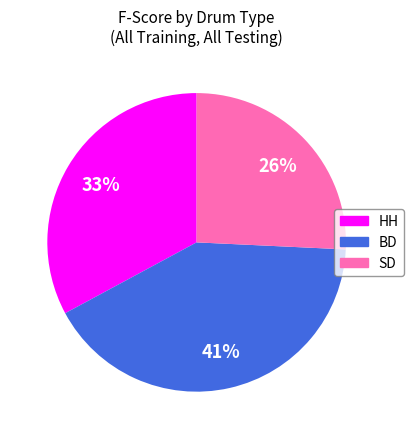

Count the number of slices in the pie.

3